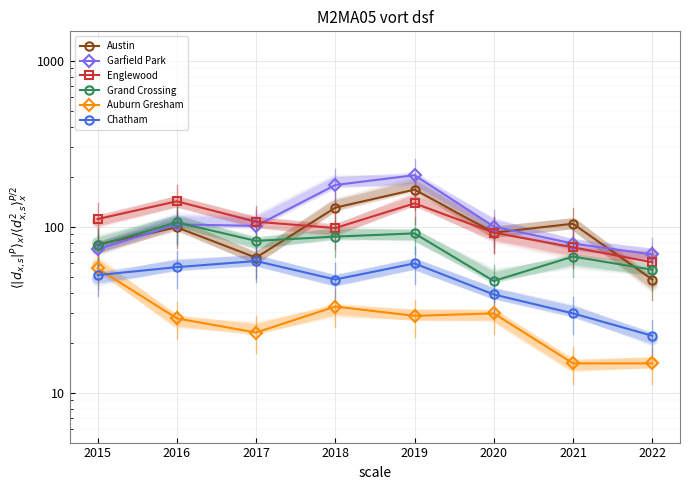

How many interior local valleys does the Auburn Gresham series have?

2